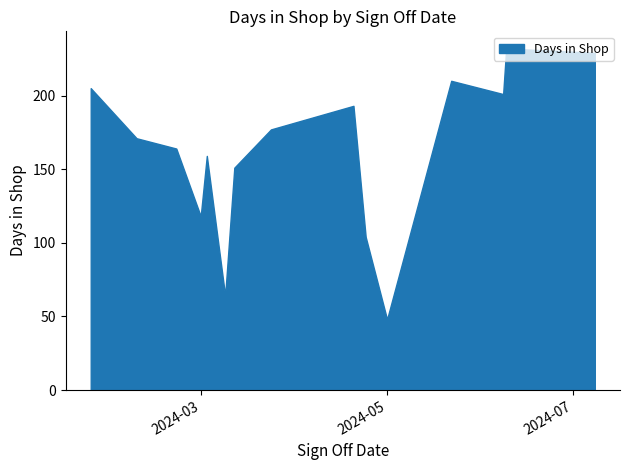

What is the difference between the maximum and minimum values?

184